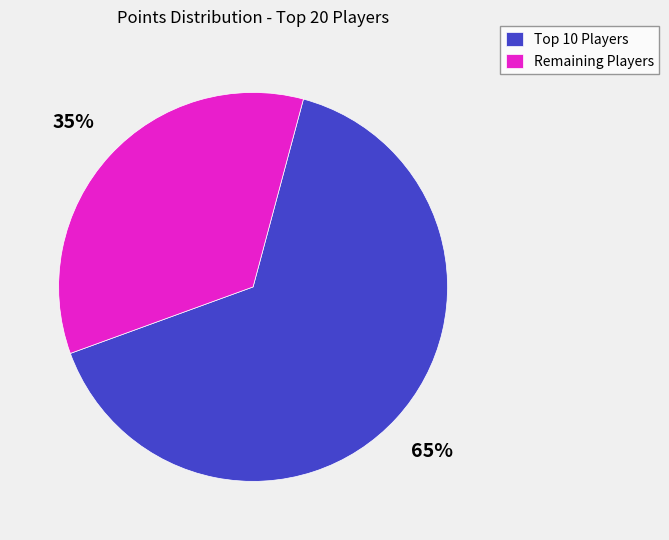

To the nearest percent, what is the average slice percentage?

50%